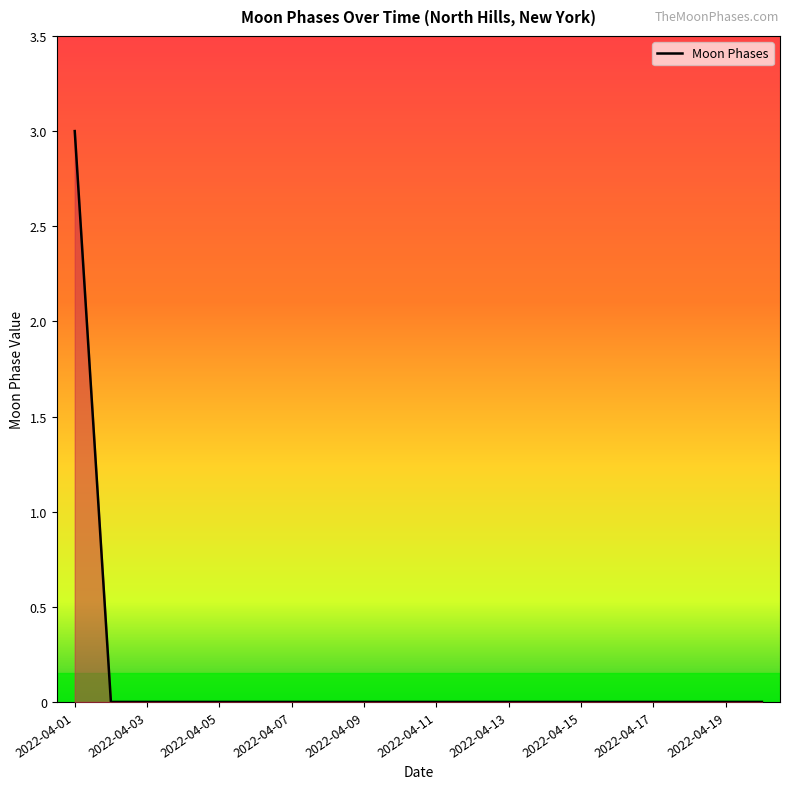

How many data points does each series have?

20